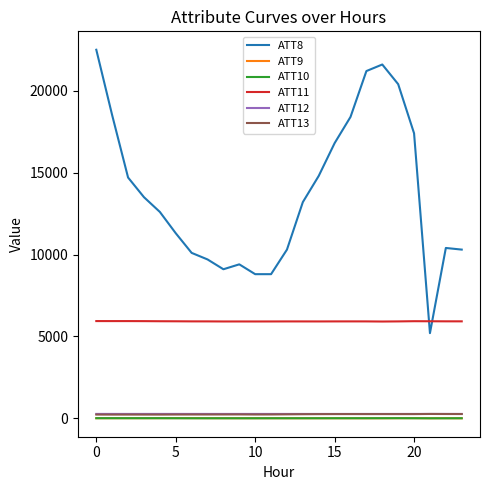

Which series has the widest spread of values?

ATT8